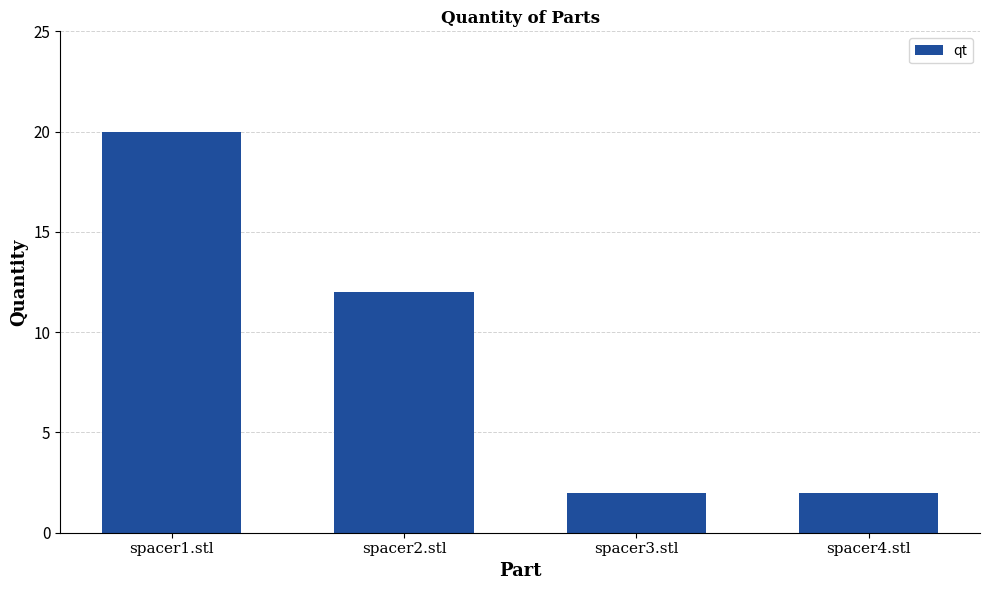

Count the number of categories in the chart.

4